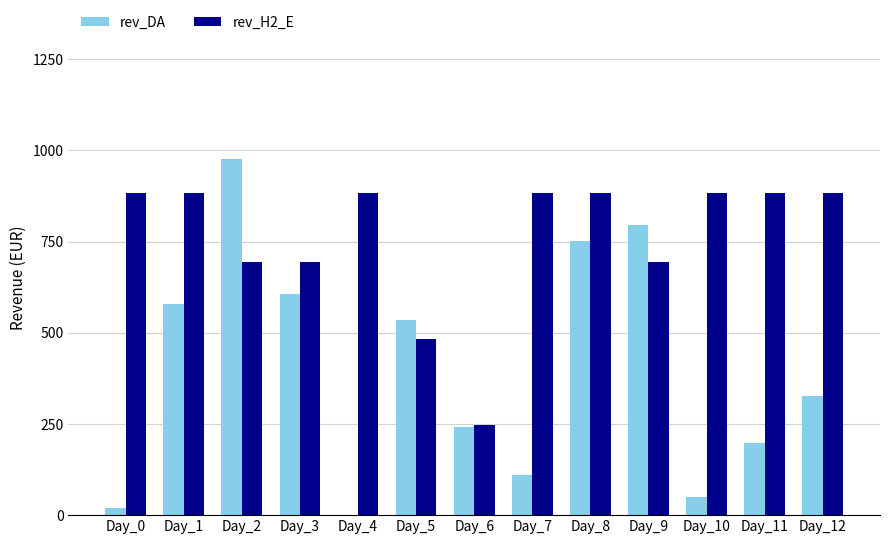

What is the highest value of the rev_DA series?

975.1